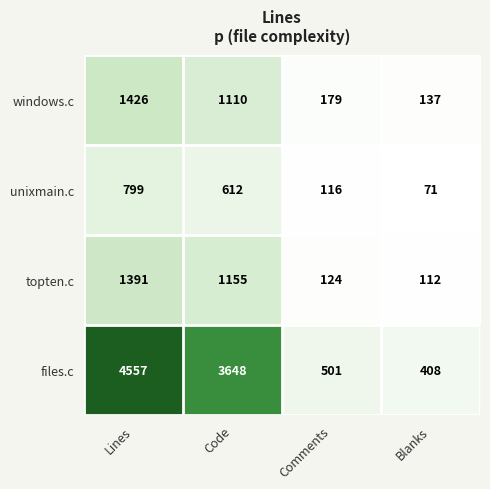

Rank the series by their maximum value, from highest to lowest.

files.c, windows.c, topten.c, unixmain.c